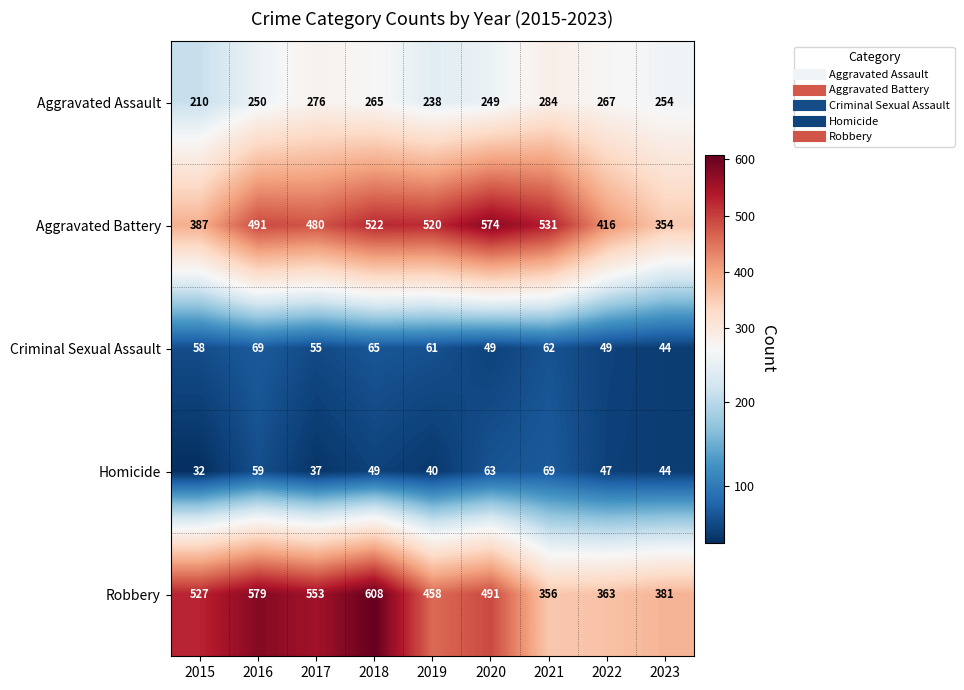

What is the spread (max minus min) of values at 2015?

495